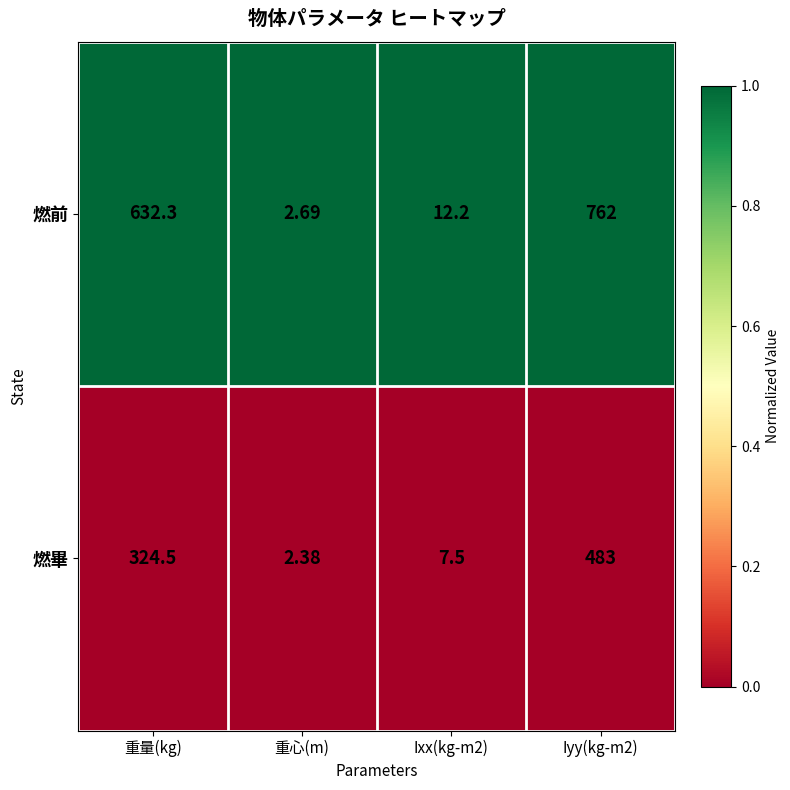

Which series has the largest total across all categories?

燃前